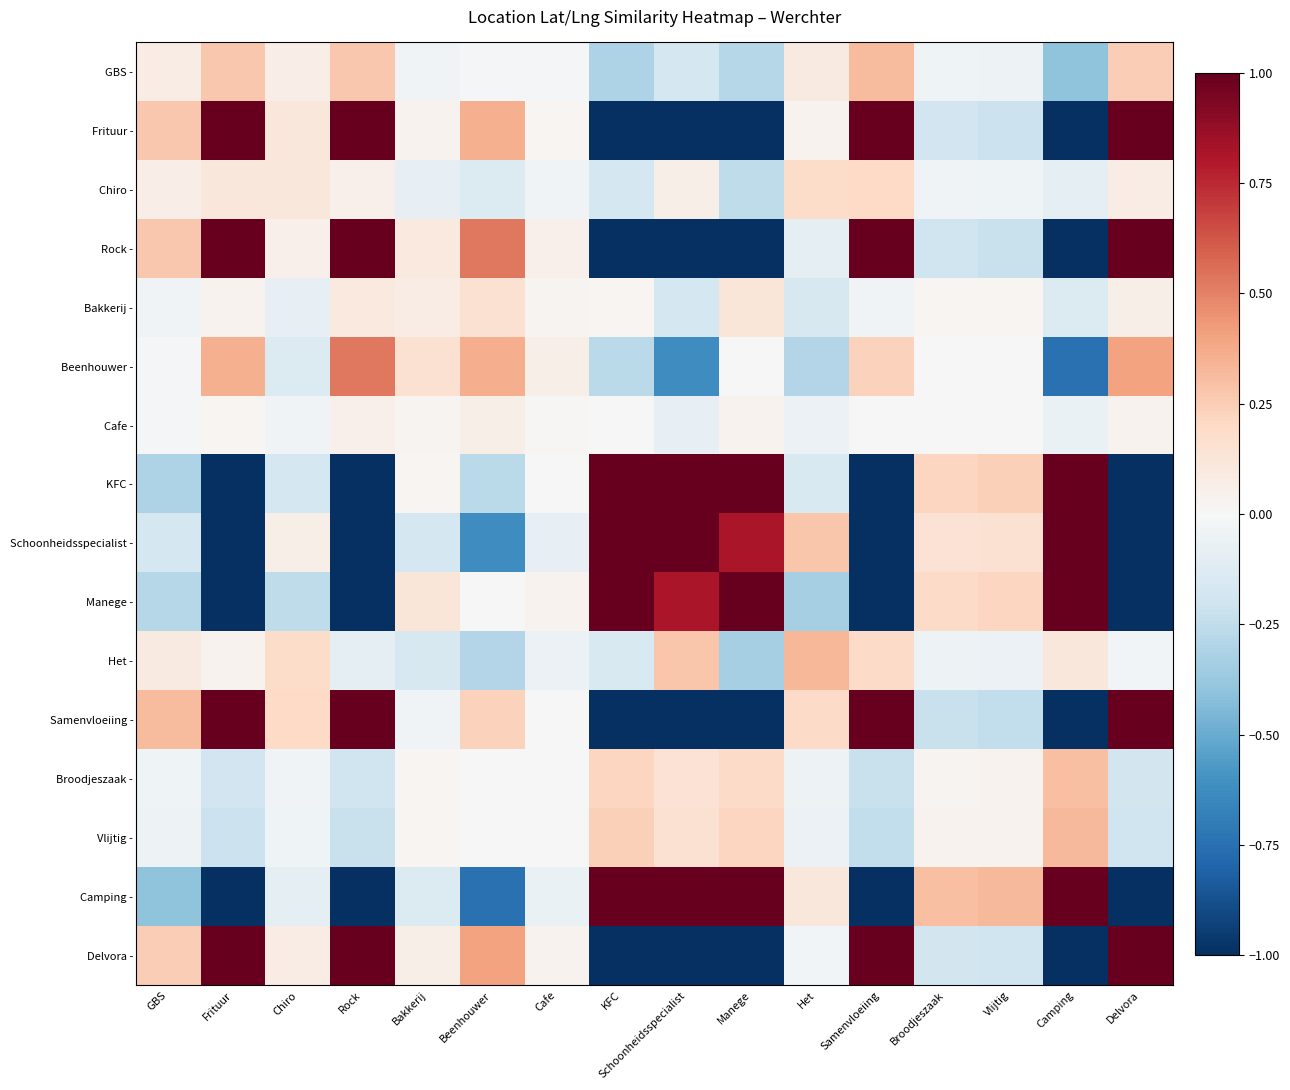

Which has a higher value, Vlijtig or Rock?

Rock